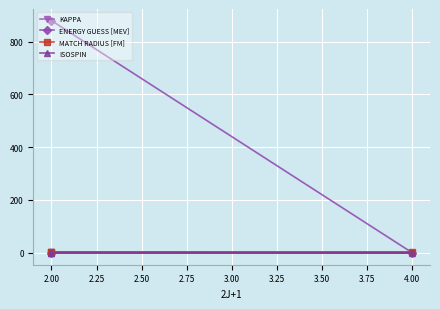

How many series are shown in this chart?

4